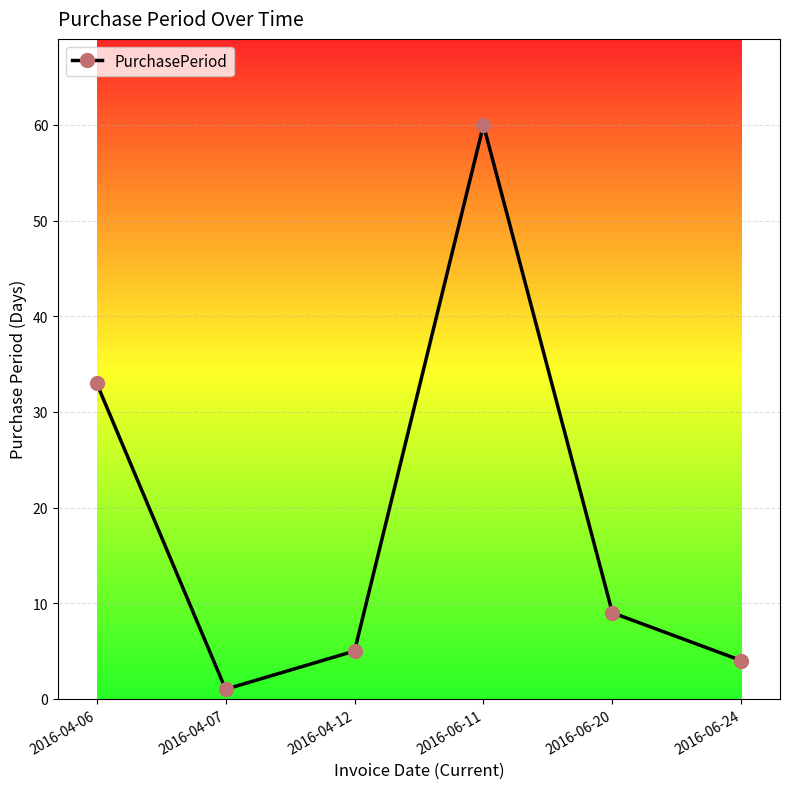

Between 2016-04-06 and 2016-04-07, which is larger?

2016-04-06